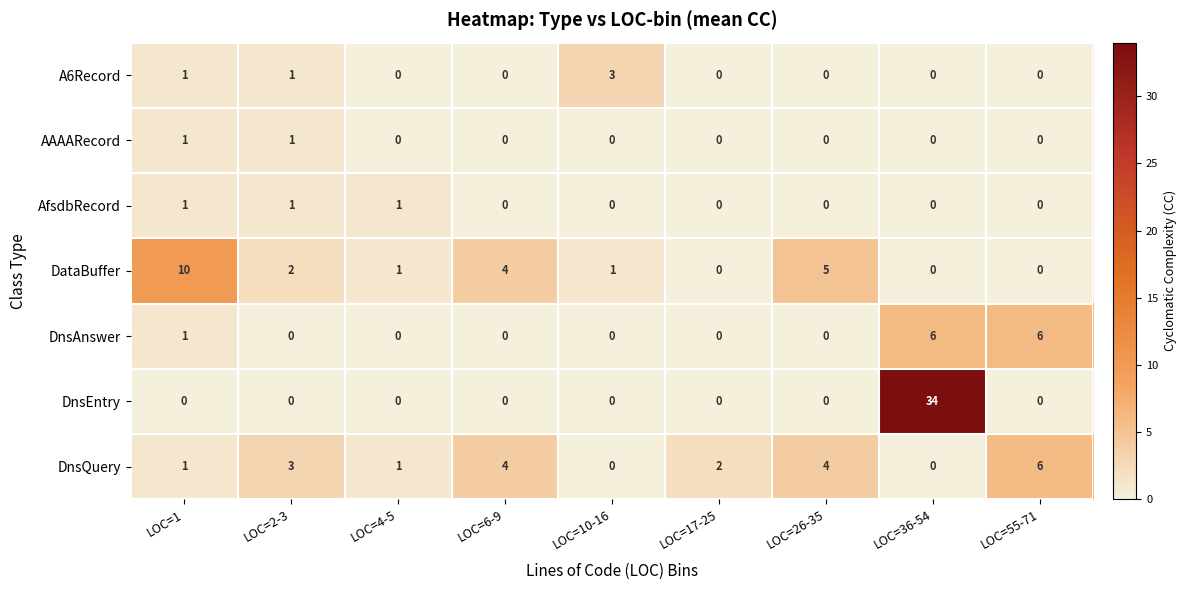

True or false: A6Record has a value of 1 at LOC=1.

True